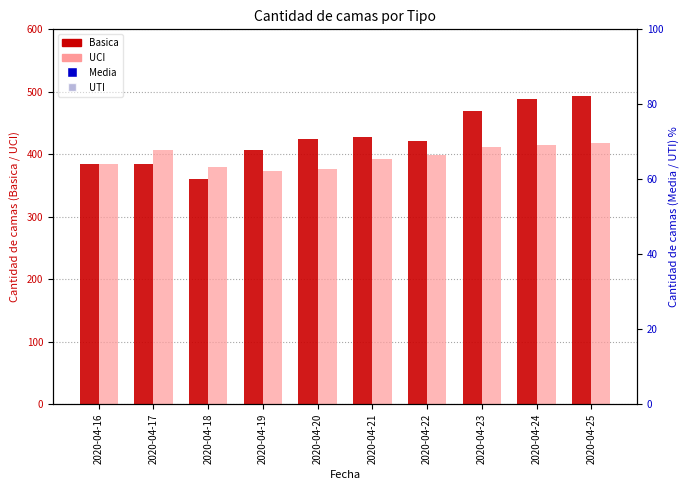

What are all the series names shown in the legend?

Basica, UCI, Media, UTI